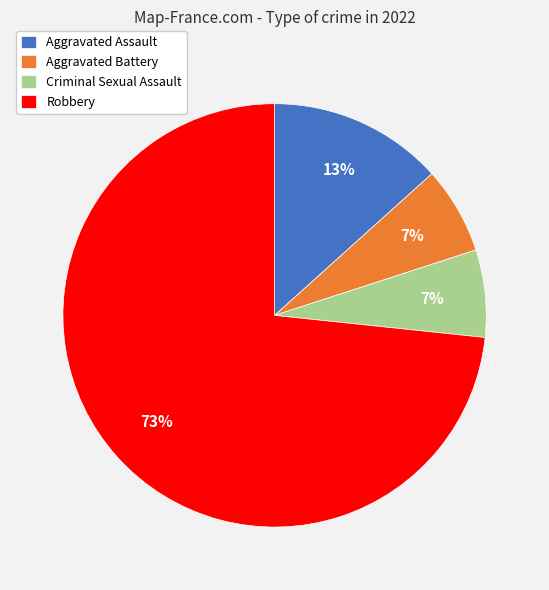

Combined, do Aggravated Assault and Criminal Sexual Assault account for over 50%?

No